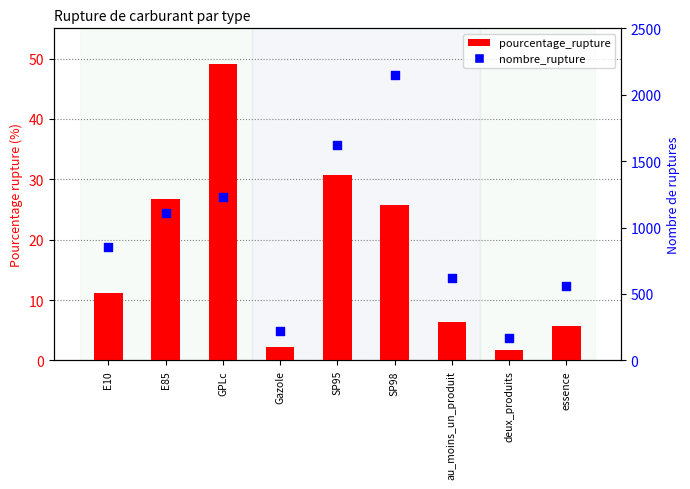

Which has a higher value, essence or deux_produits?

essence